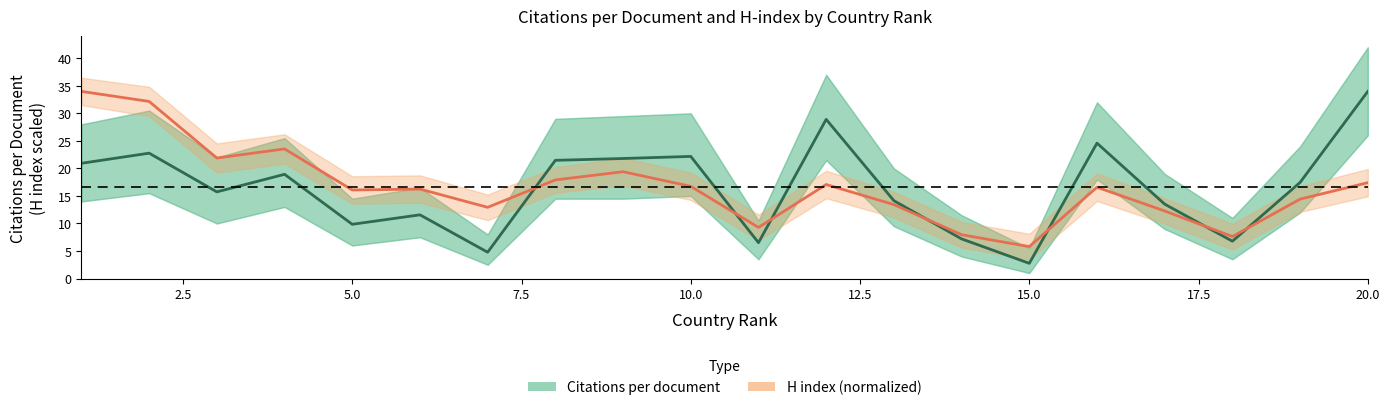

What is the maximum value for H index (normalized)?

34.0